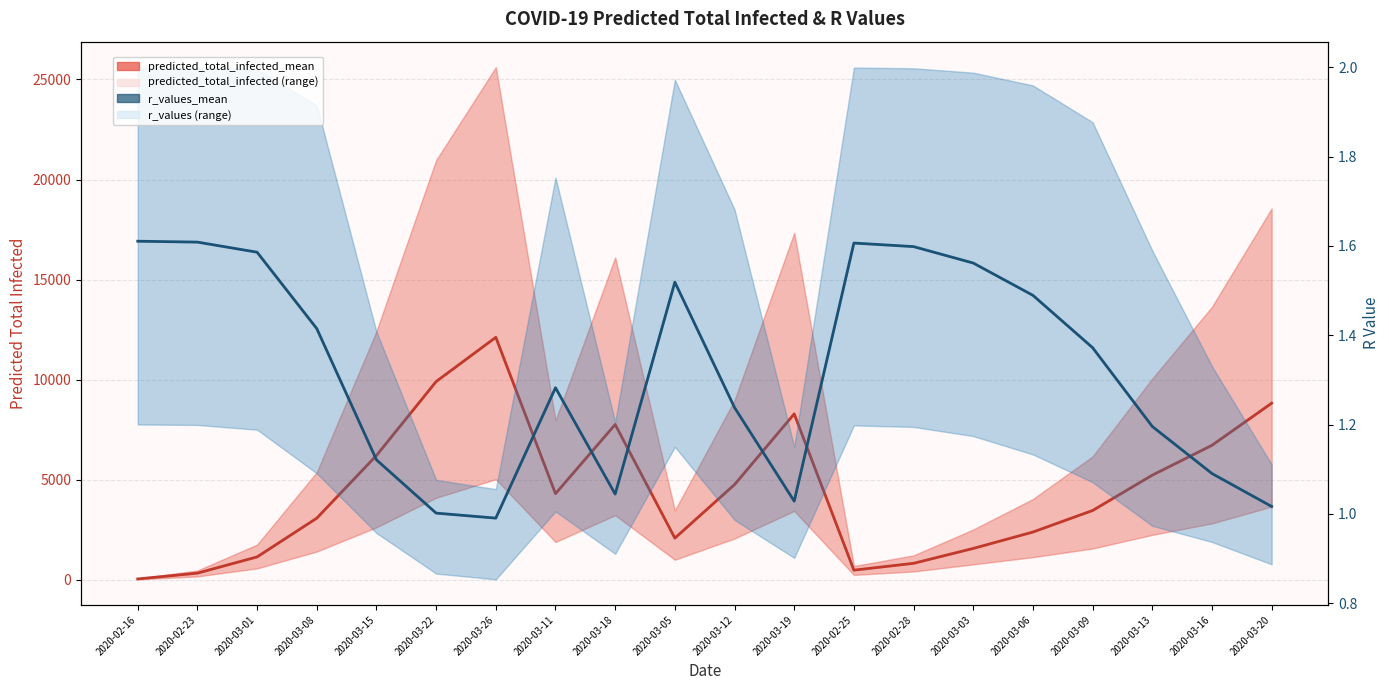

At which label does predicted_total_infected_mean first exceed 4303?

2020-03-15